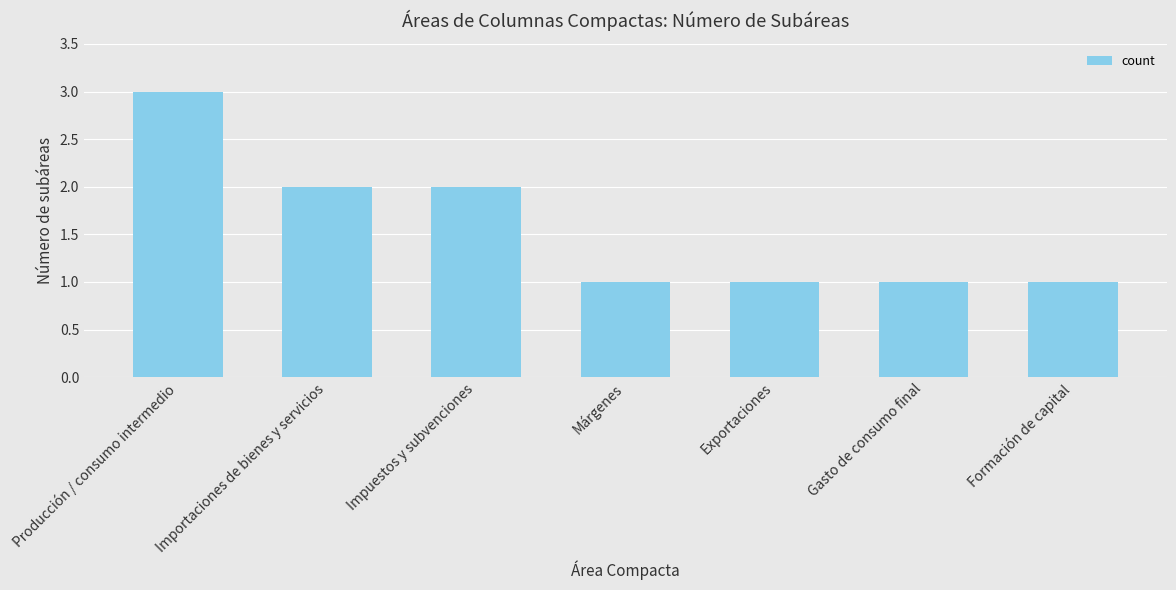

Count the number of categories in the chart.

7